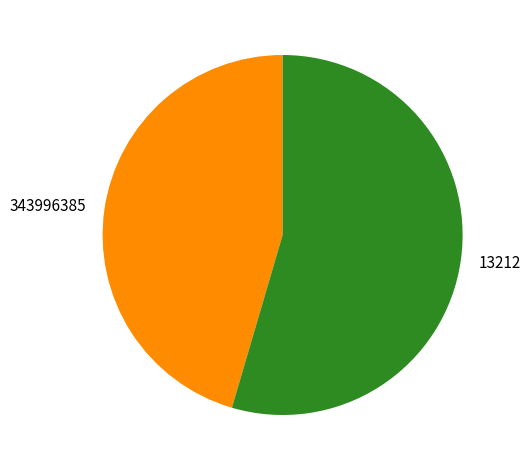

Which slice is the smallest?

343996385